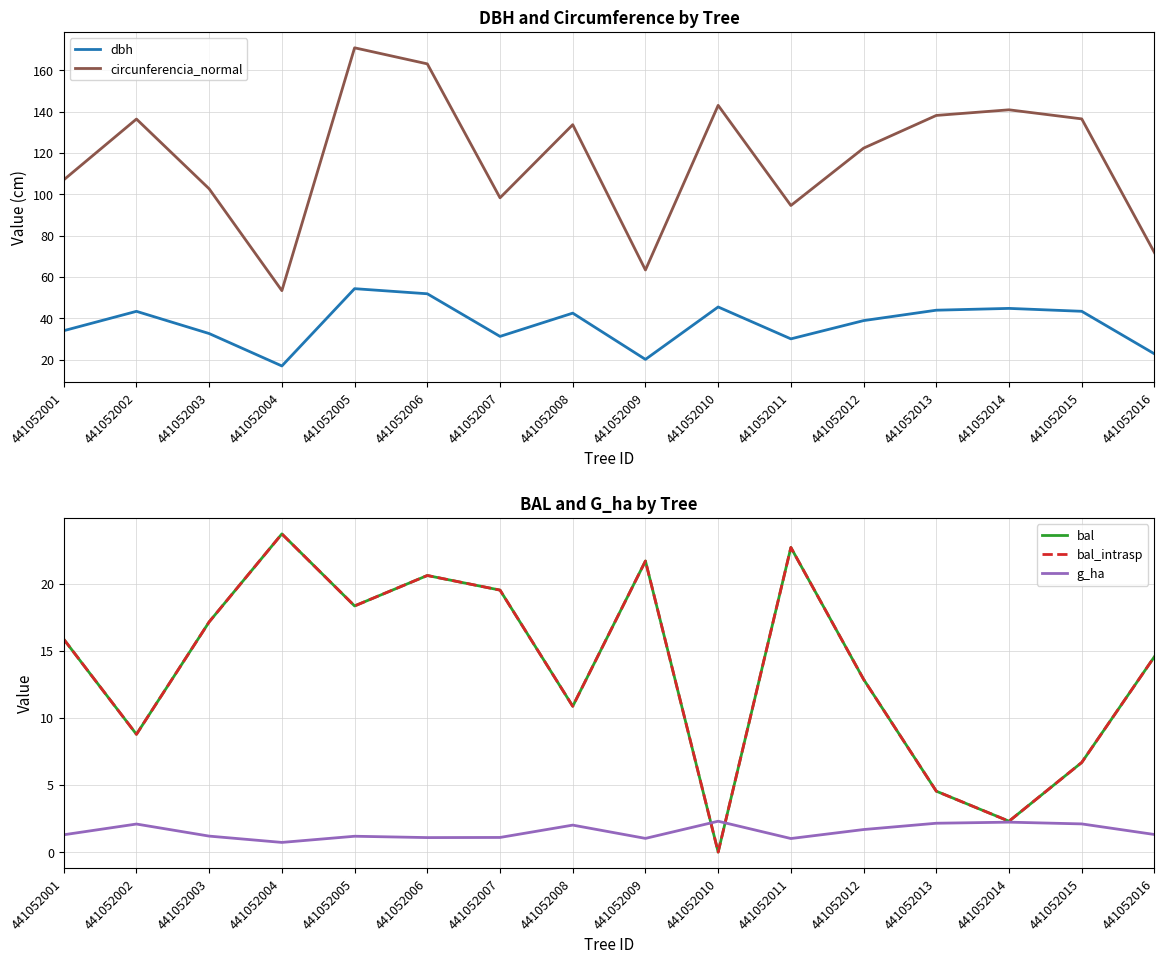

How many interior local peaks does the g_ha series have?

5